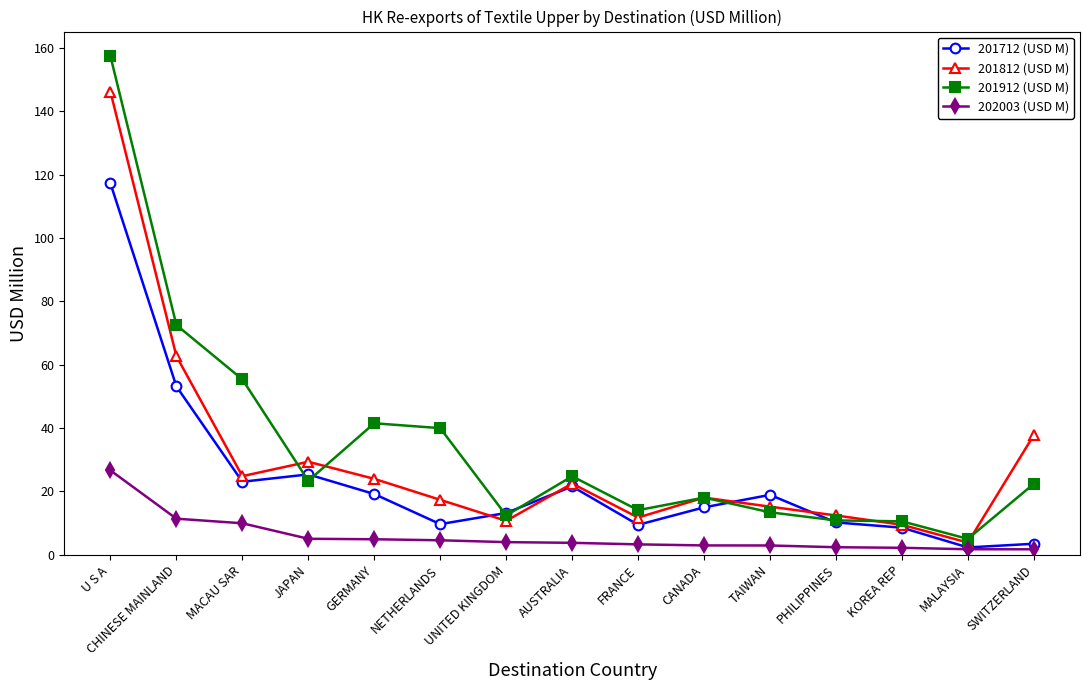

Read the 201912 (USD M) value at MACAU SAR.

55.4